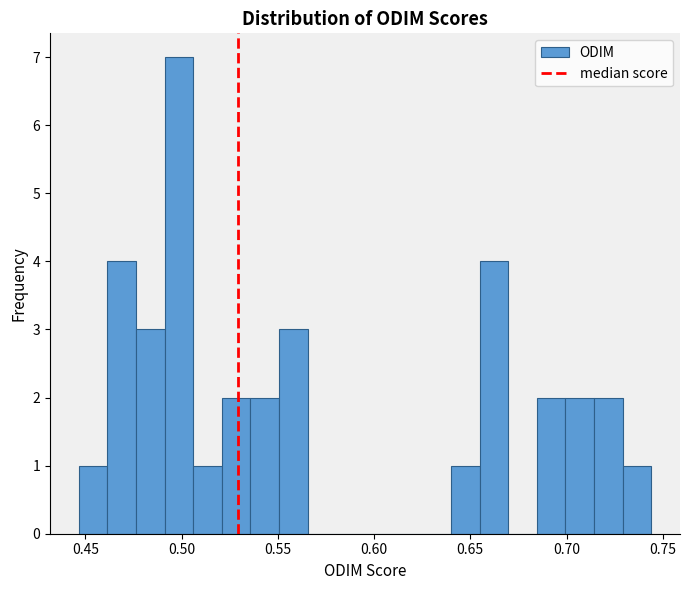

Read against the x-axis, roughly where is the centre of the tallest bar?

0.500